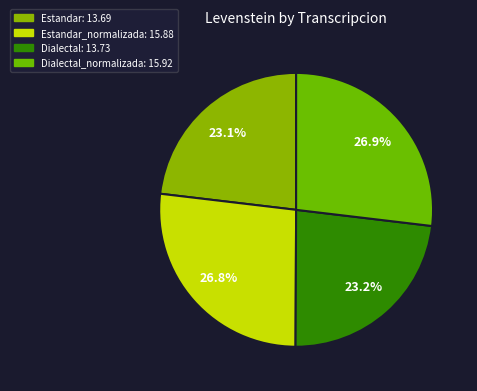

Rank the categories by value from lowest to highest.

Estandar, Dialectal, Estandar_normalizada, Dialectal_normalizada